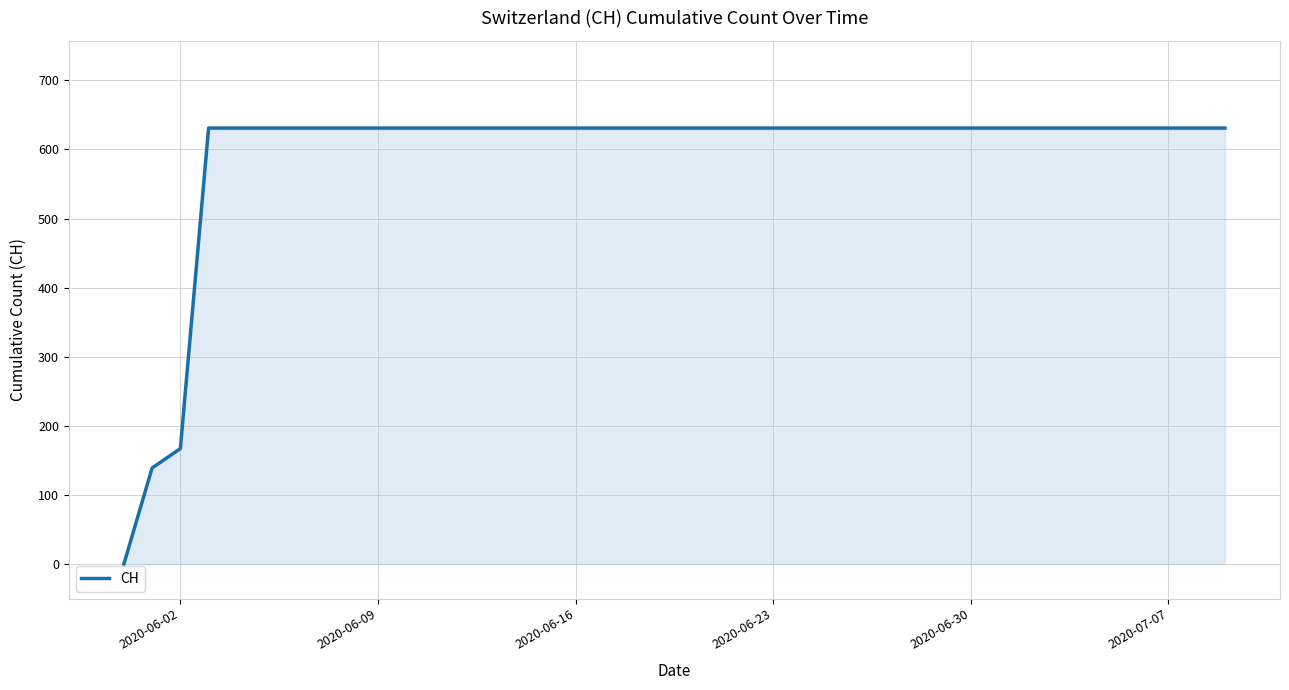

What is the difference between the maximum and minimum values?

631